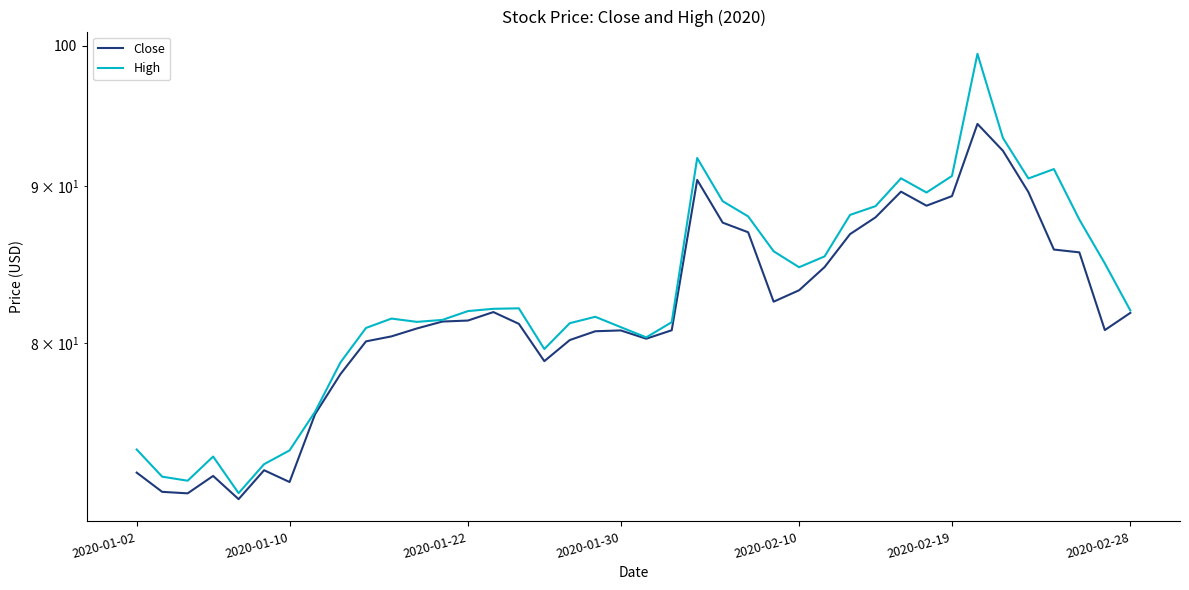

Rank the series at 36 from highest to lowest value.

High, Close